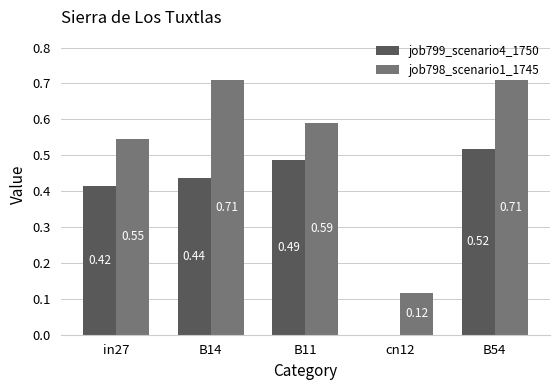

The value of job798_scenario1_1745 at B14 is 1.1. True or false?

False